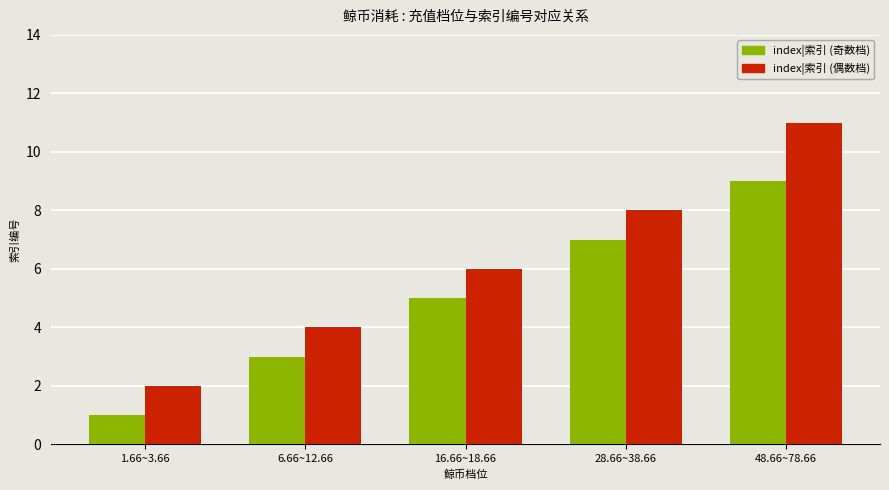

Which series has the largest range (max minus min)?

index|索引 (偶数档)